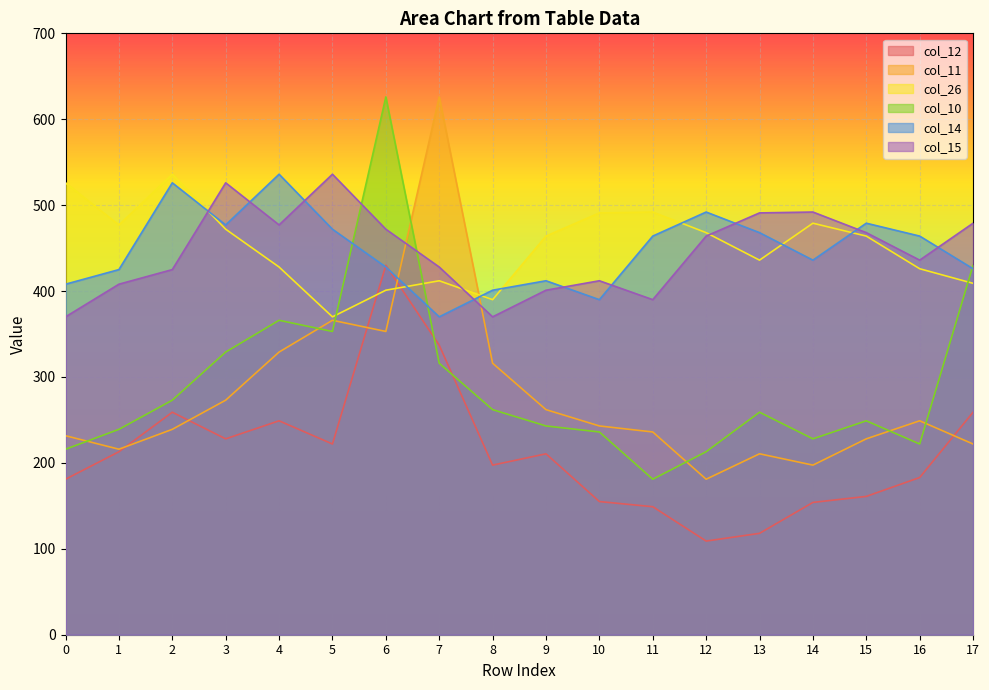

What is the difference between the maximum and minimum values in the col_15 series?

166.0